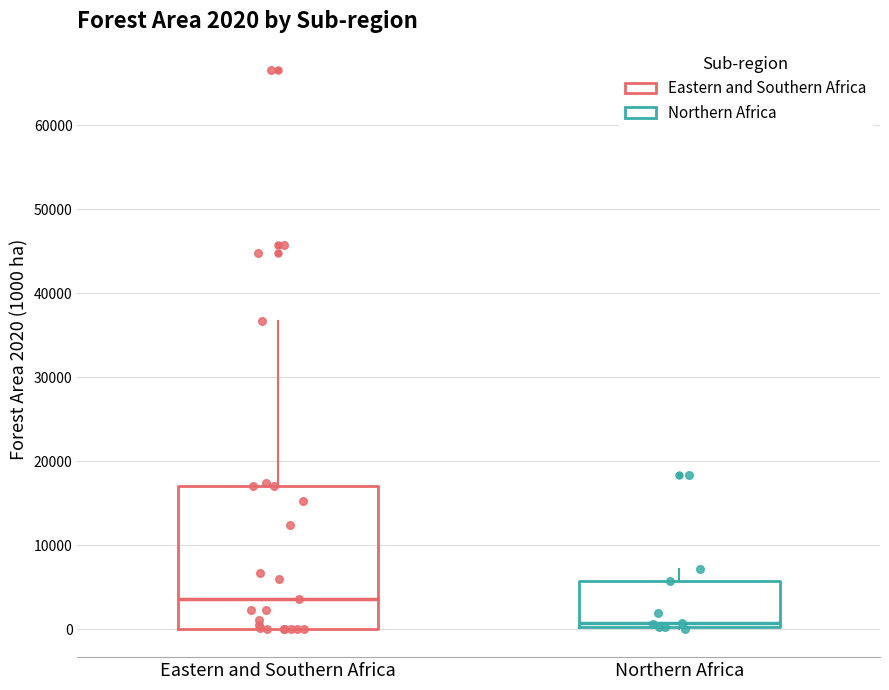

Which box's median line is the lowest?

Northern Africa